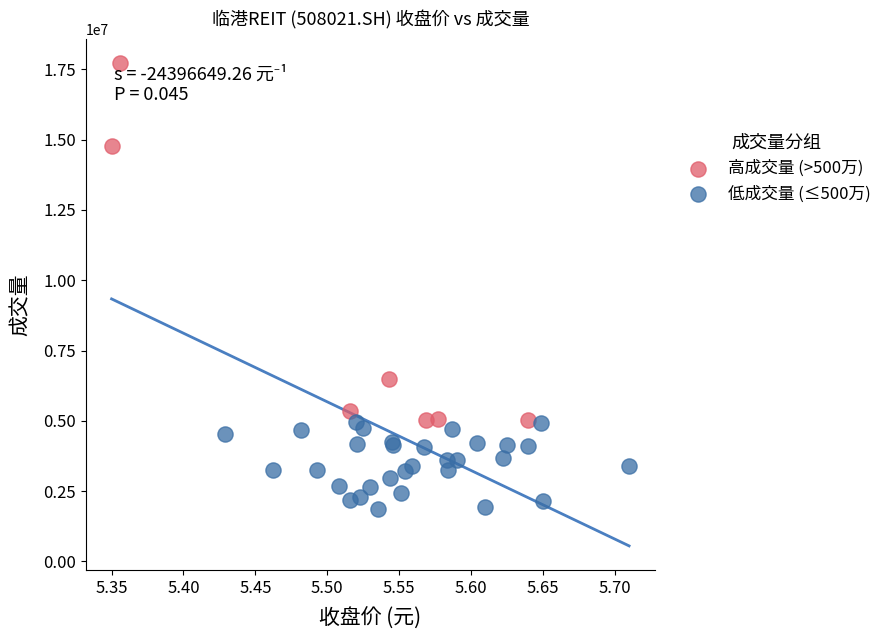

Which series contains the highest Y value?

高成交量 (>500万)